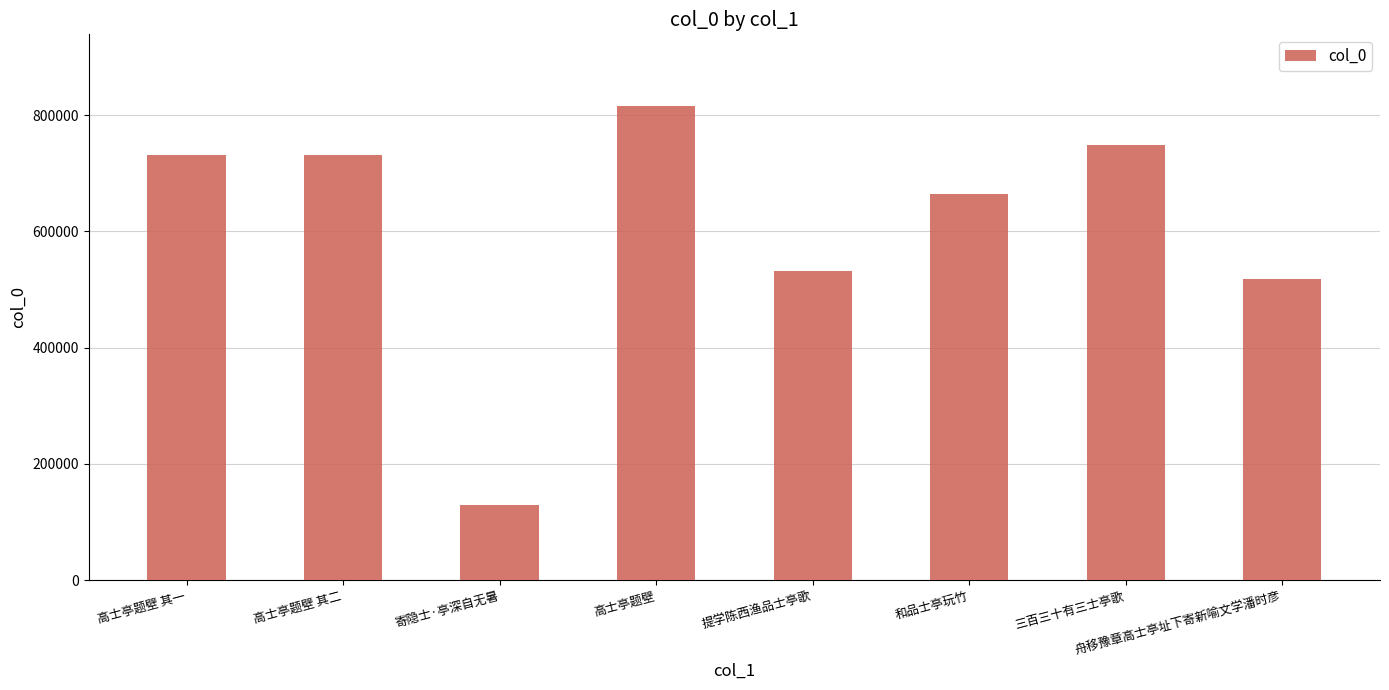

How many bars are there in total?

8